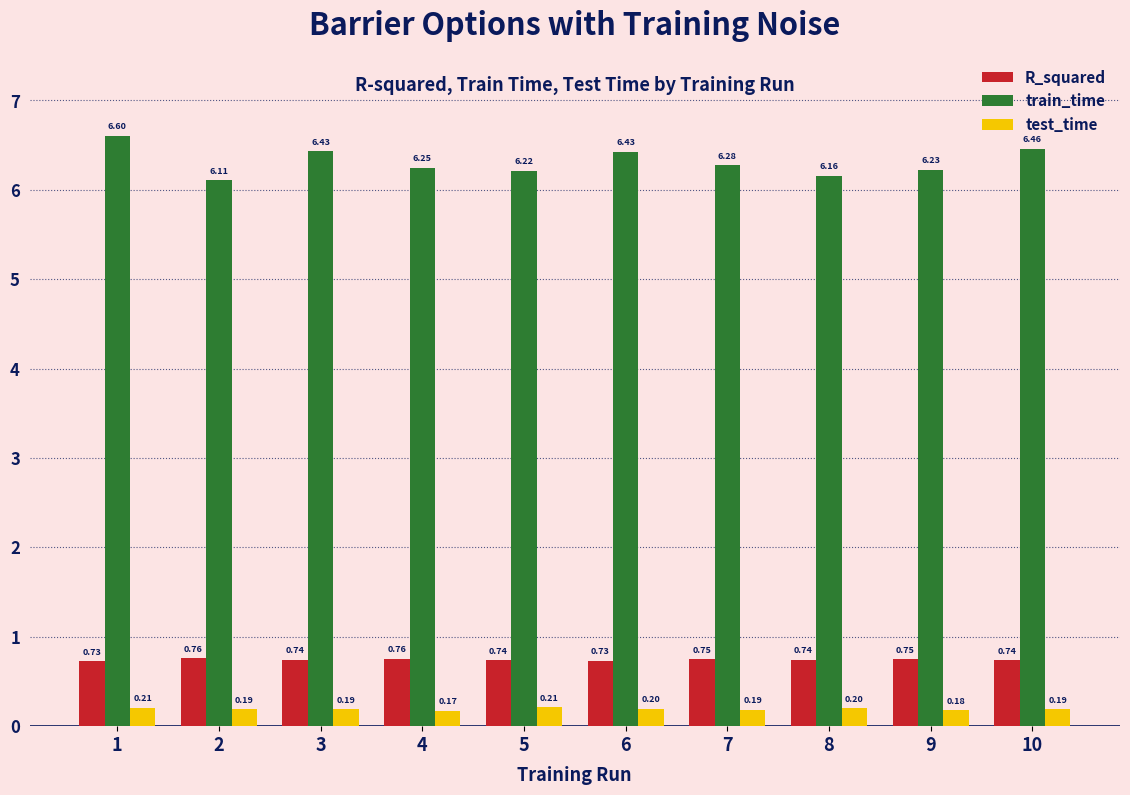

At how many categories does at least one series exceed 5?

10